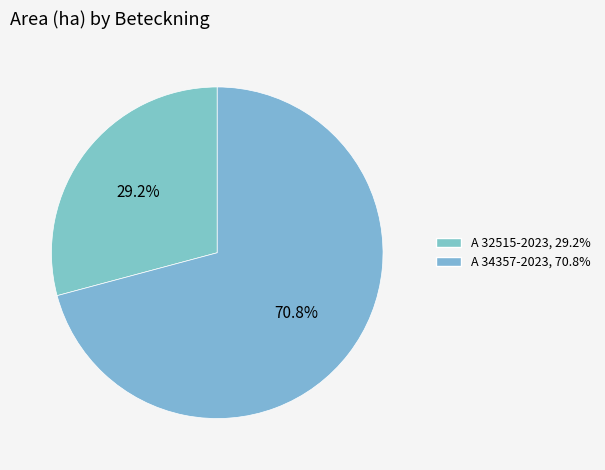

What is the largest slice in the pie chart?

A 34357-2023